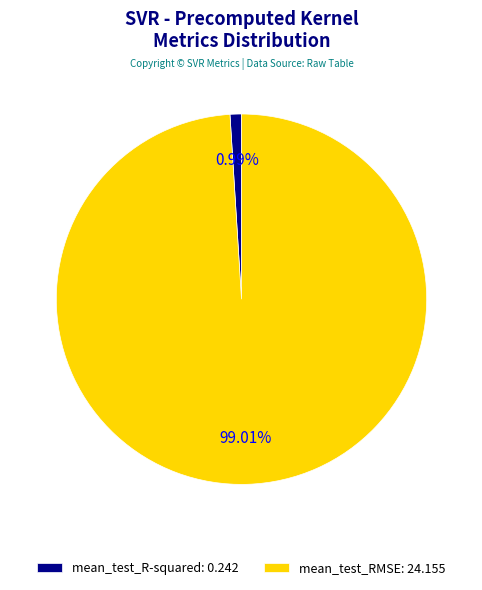

Which slice is the largest?

mean_test_RMSE